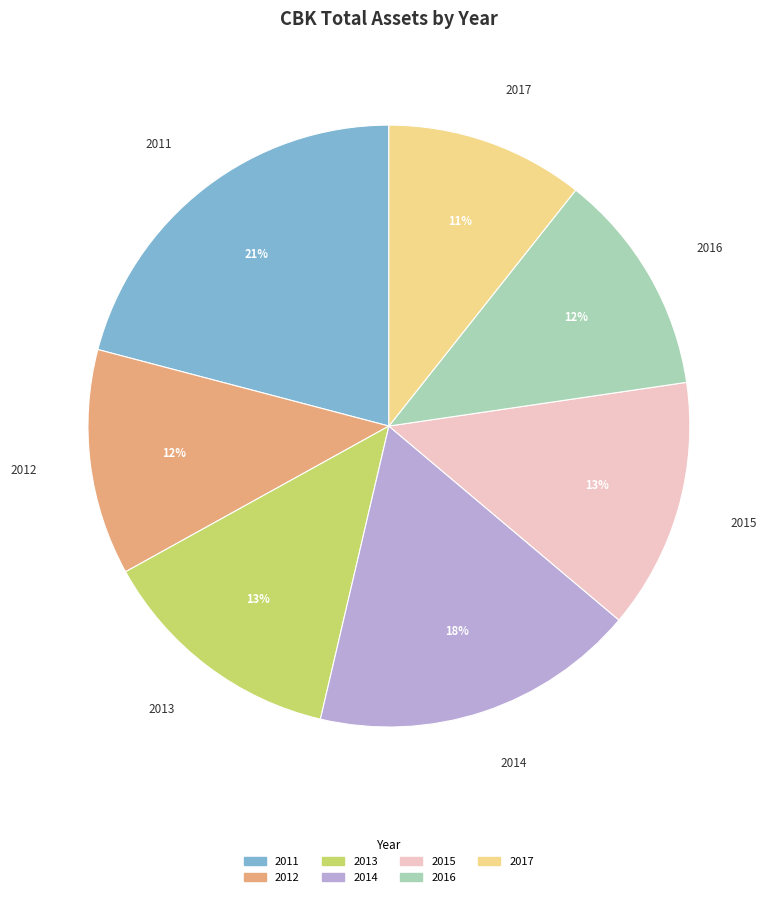

Which has a higher value, 2015 or 2016?

2015